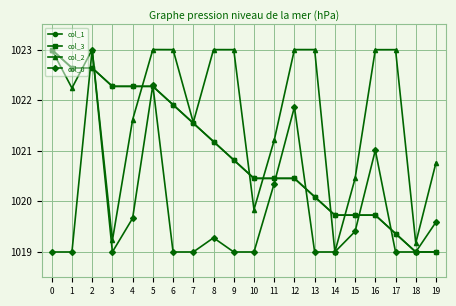

Is the value of col_0 at 6 greater than the value of col_2 at 5?

No